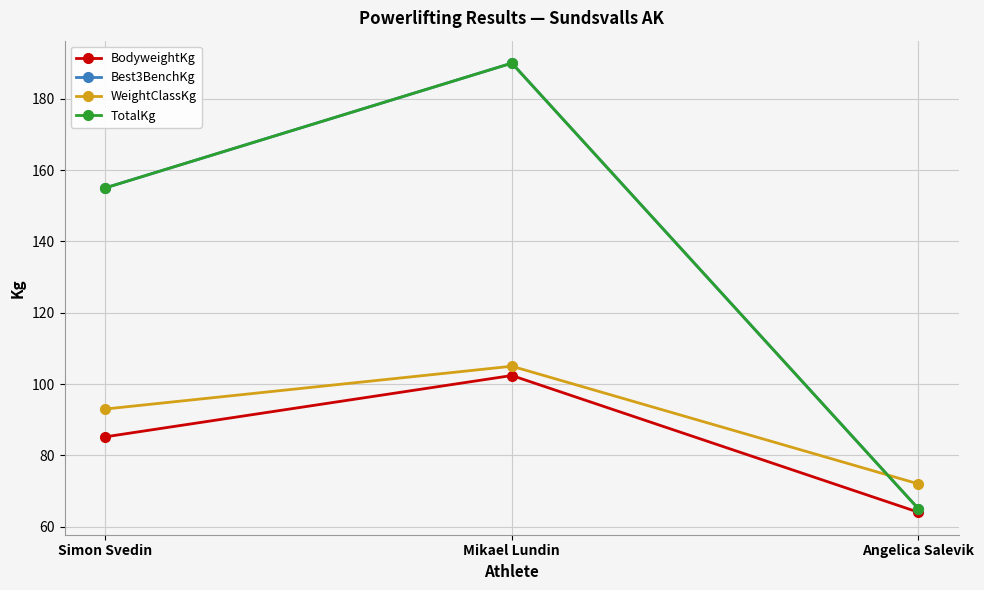

Is this an area chart (filled region under the line)?

No